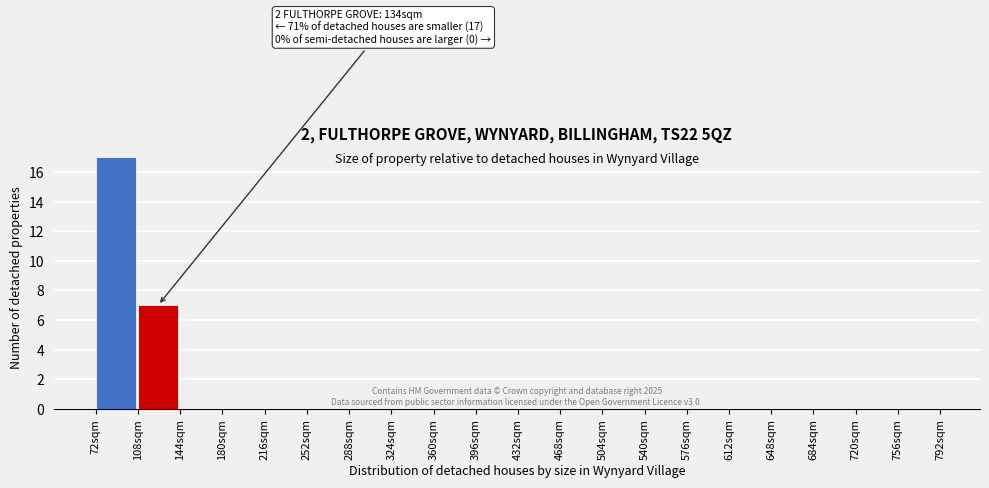

Over which range of the x-axis is the bar tallest?

72 to 108